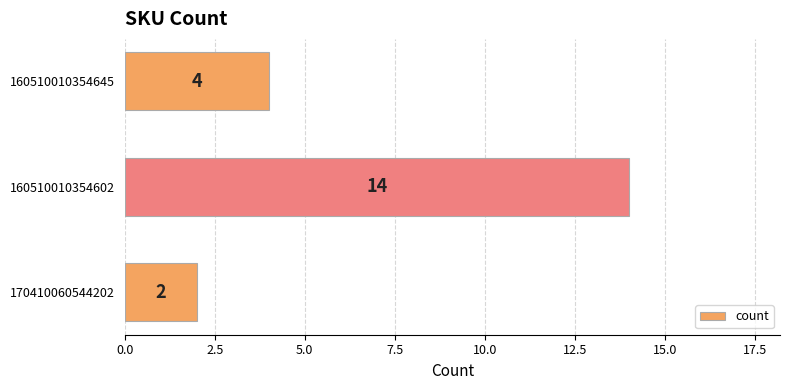

What is the ratio of the value at 160510010354645 to the value at 160510010354602?

0.3